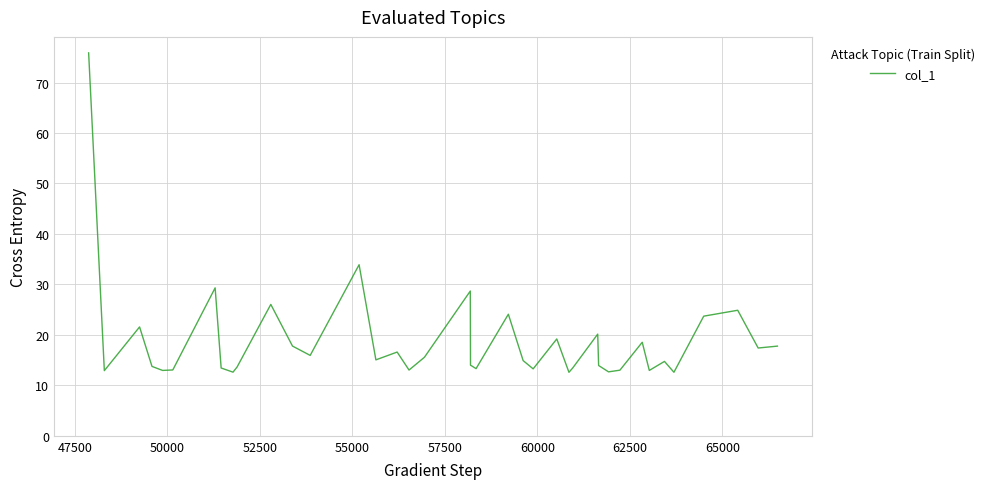

What is the smallest value displayed?

12.6